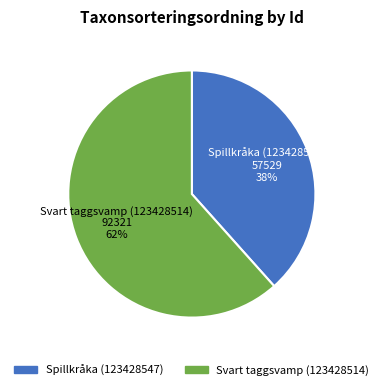

To the nearest percent, what percentage of the pie is Spillkråka (123428547)?

38%